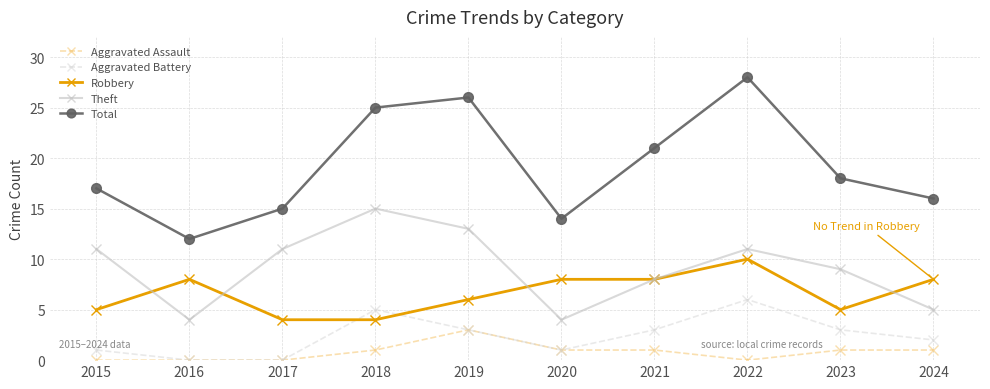

At how many categories does at least one series exceed 3?

10